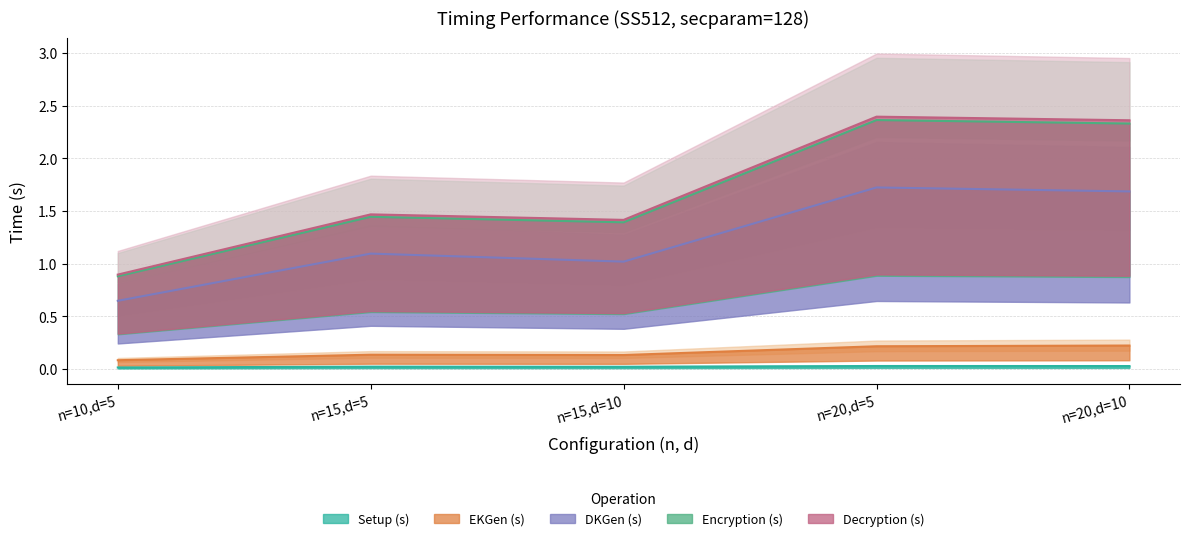

True or false: EKGen (s) and Decryption (s) cross at least once.

False